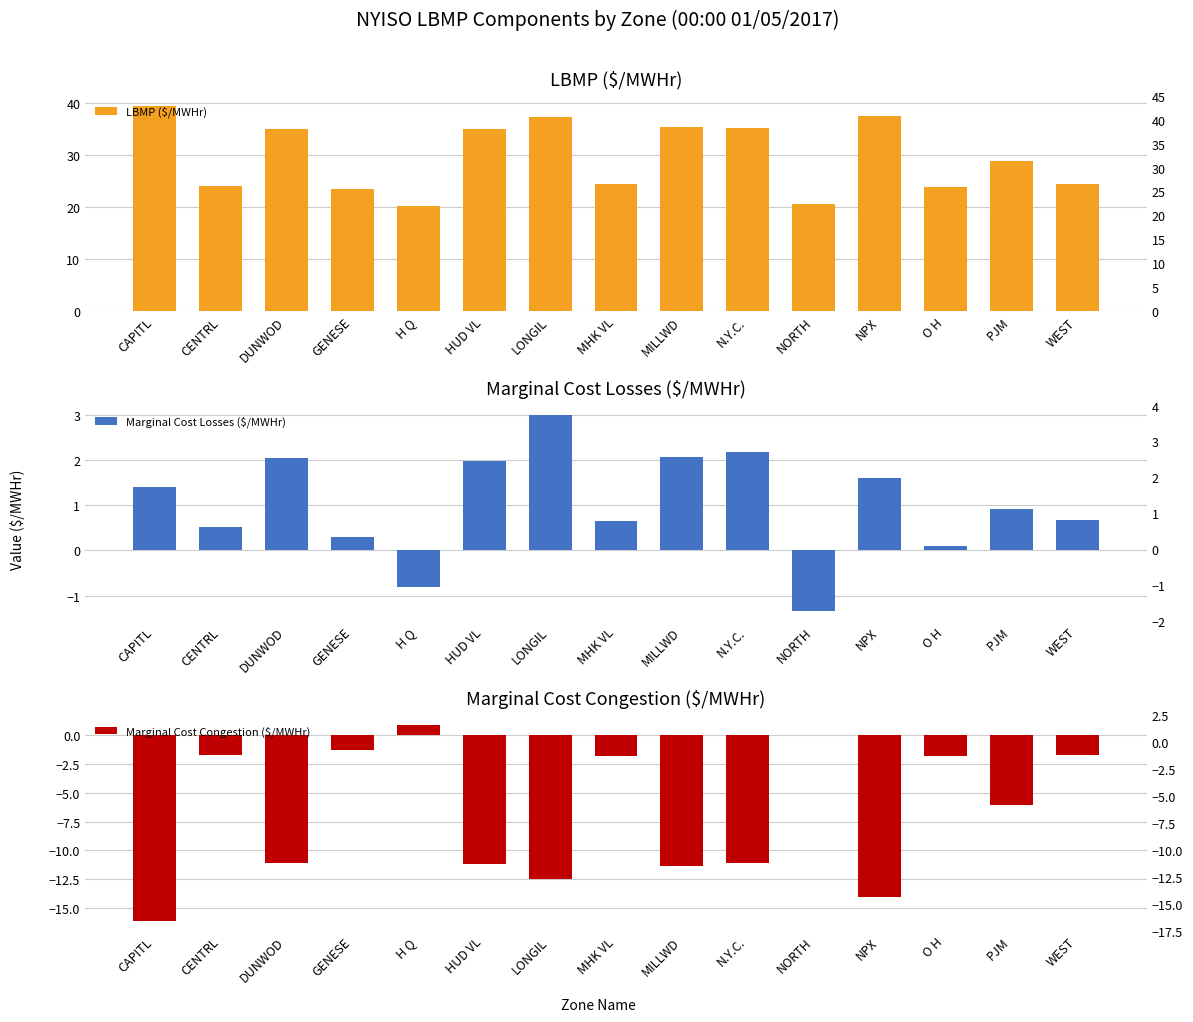

At which label is Marginal Cost Losses ($/MWHr) closest to 0?

O H